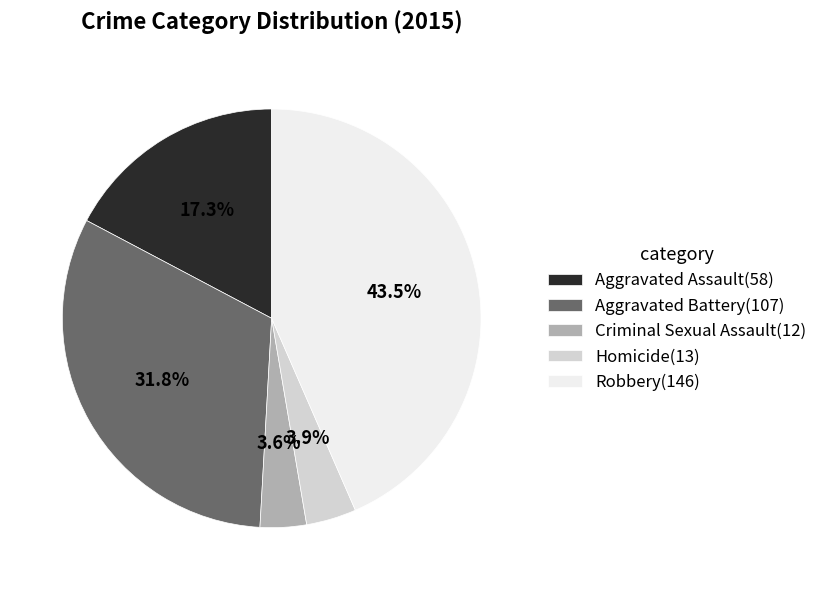

Between Criminal Sexual Assault(12) and Aggravated Battery(107), which is larger?

Aggravated Battery(107)